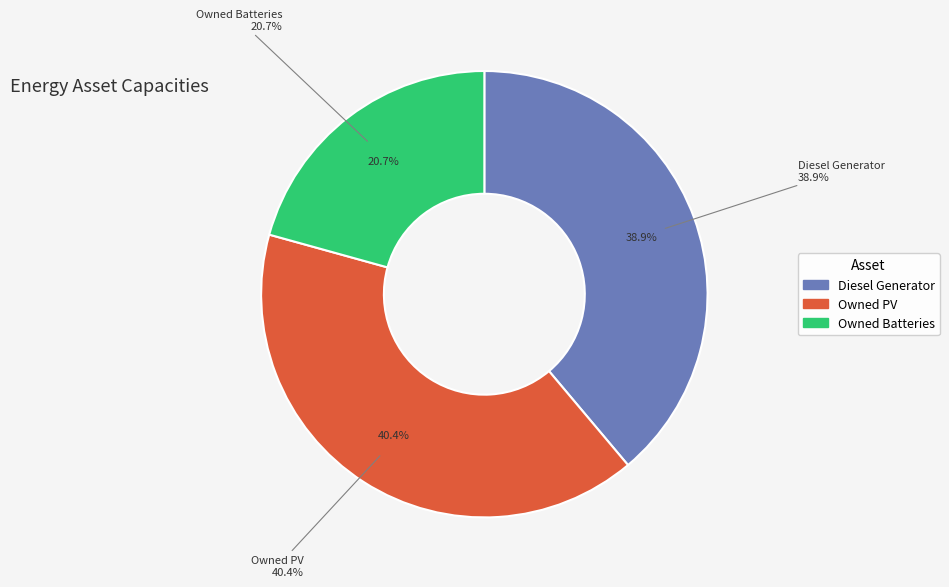

What portion of the pie excludes Owned Batteries?

79.3%